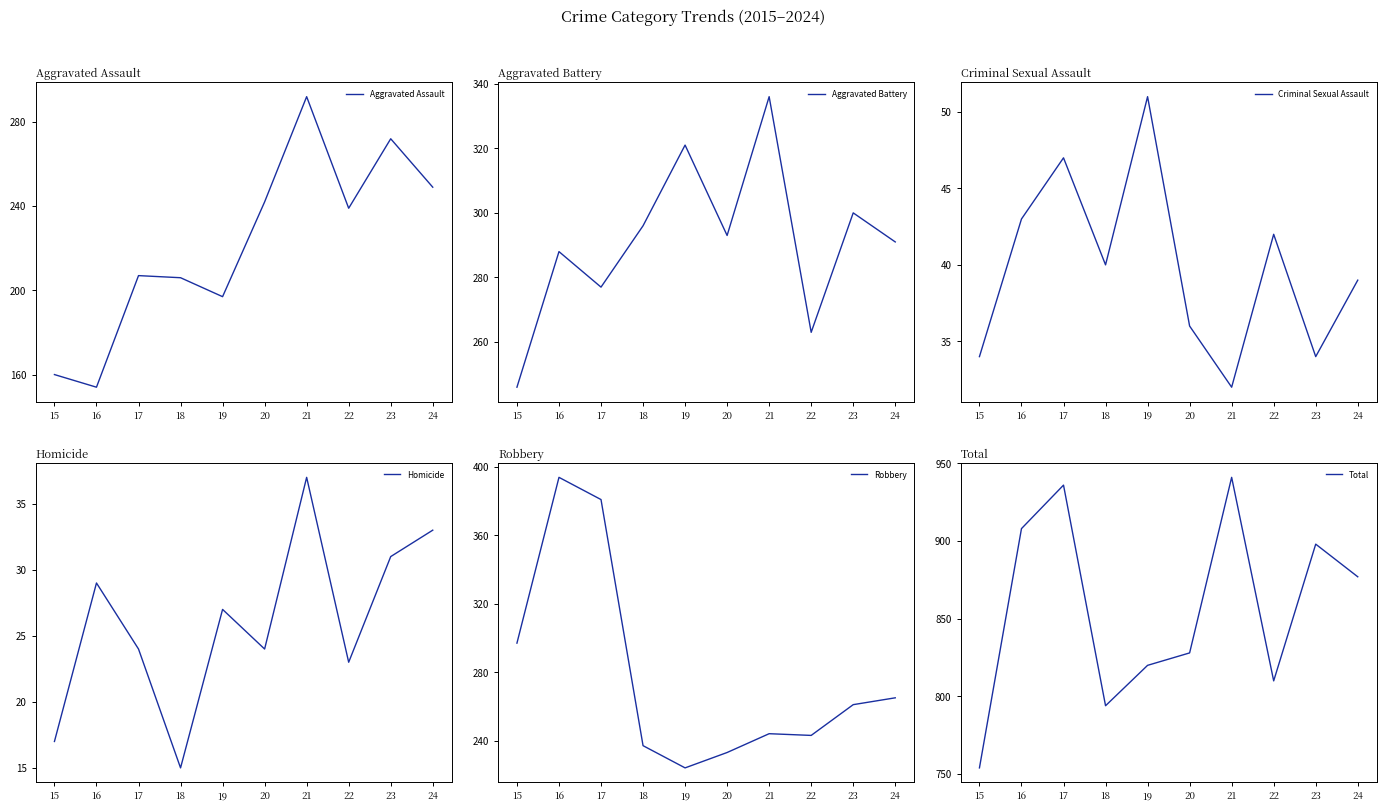

True or false: Homicide has a value of 24 at 17.

True